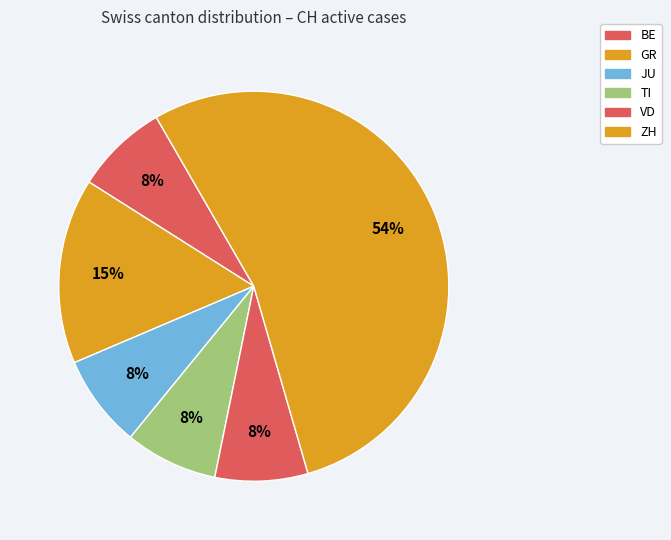

How many slices are in this pie chart?

6